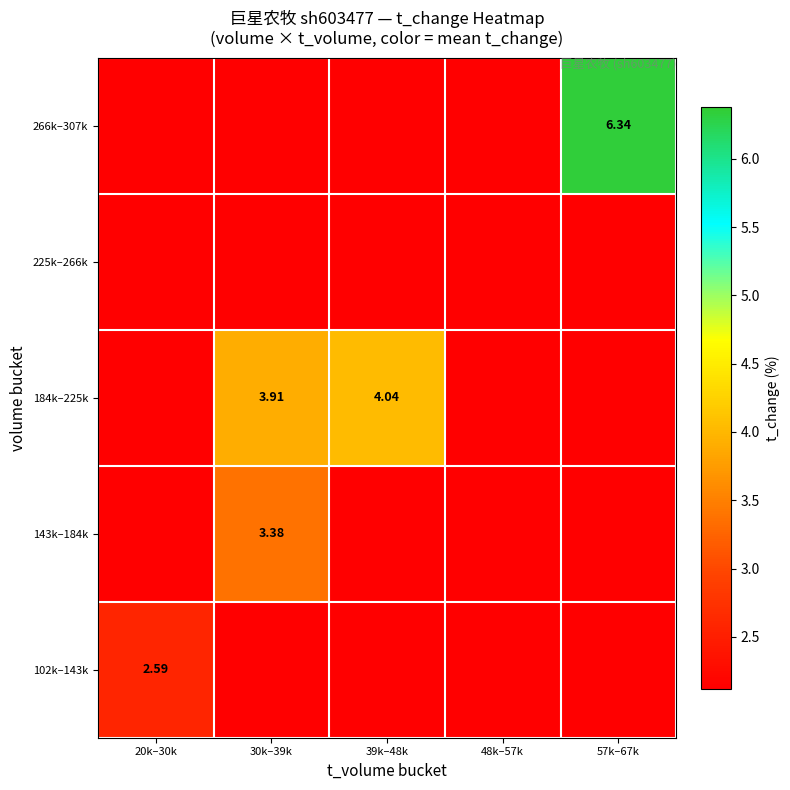

What is the sum of the 184k–225k values at 57k–67k and 30k–39k?

5.0